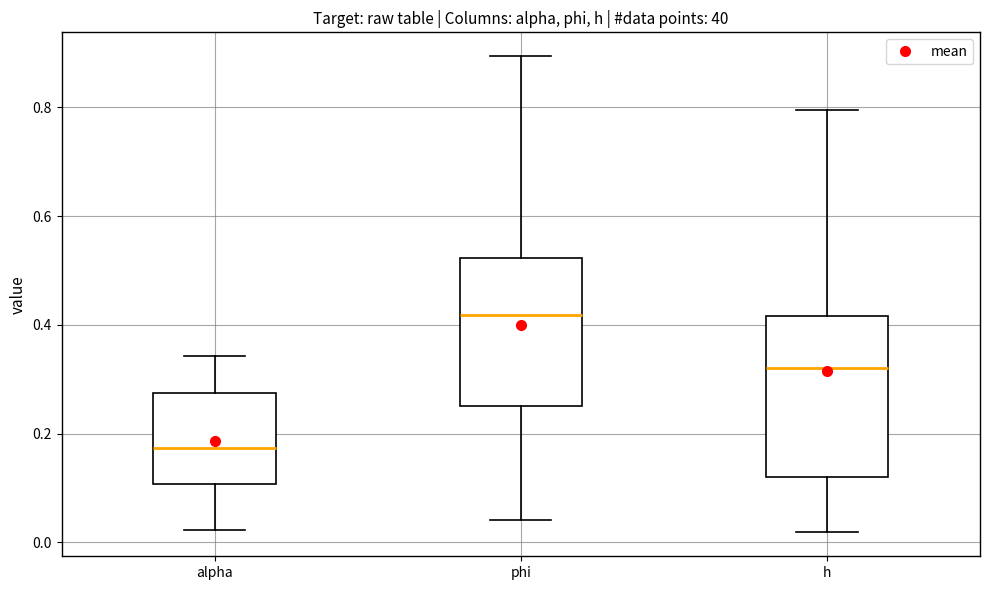

Which box has the lowest median line?

alpha